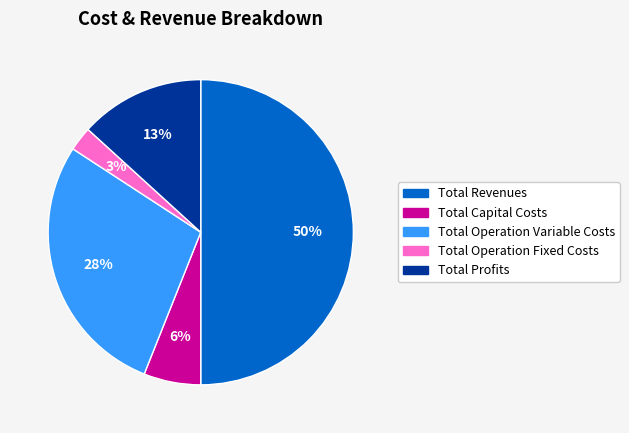

What percentage is the Total Revenues slice, to the nearest percent?

50%